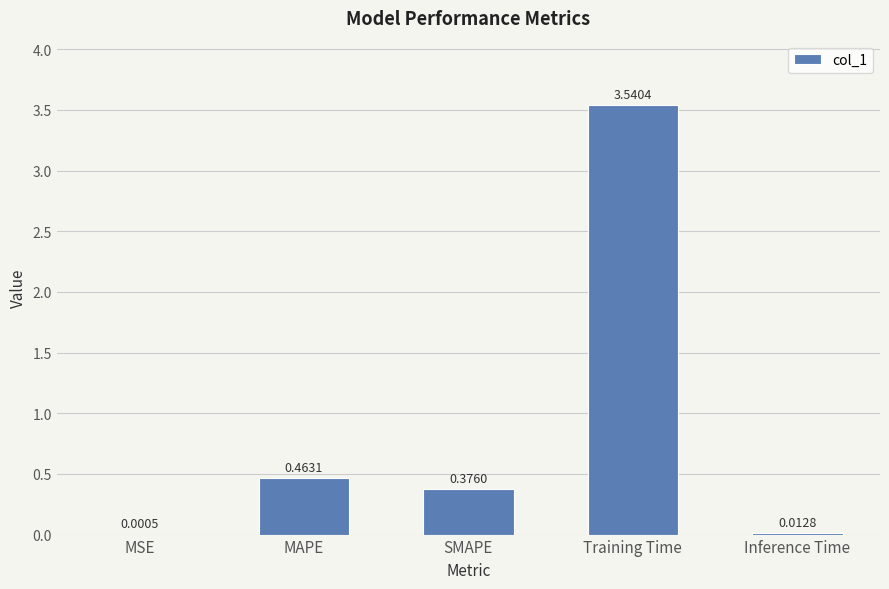

Which label corresponds to the largest value in the chart?

Training Time